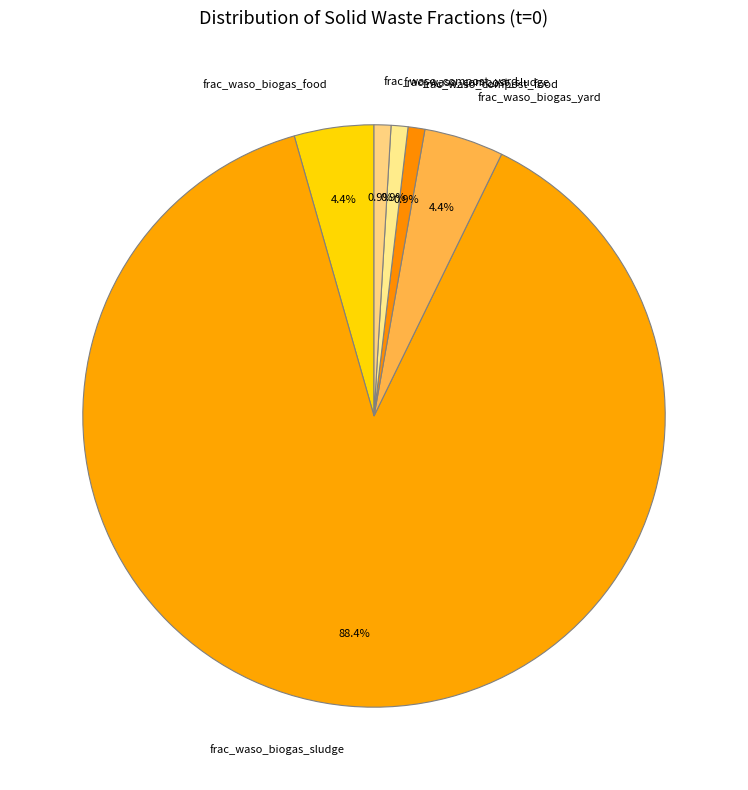

Which has a higher value, frac_waso_biogas_sludge or frac_waso_biogas_yard?

frac_waso_biogas_sludge